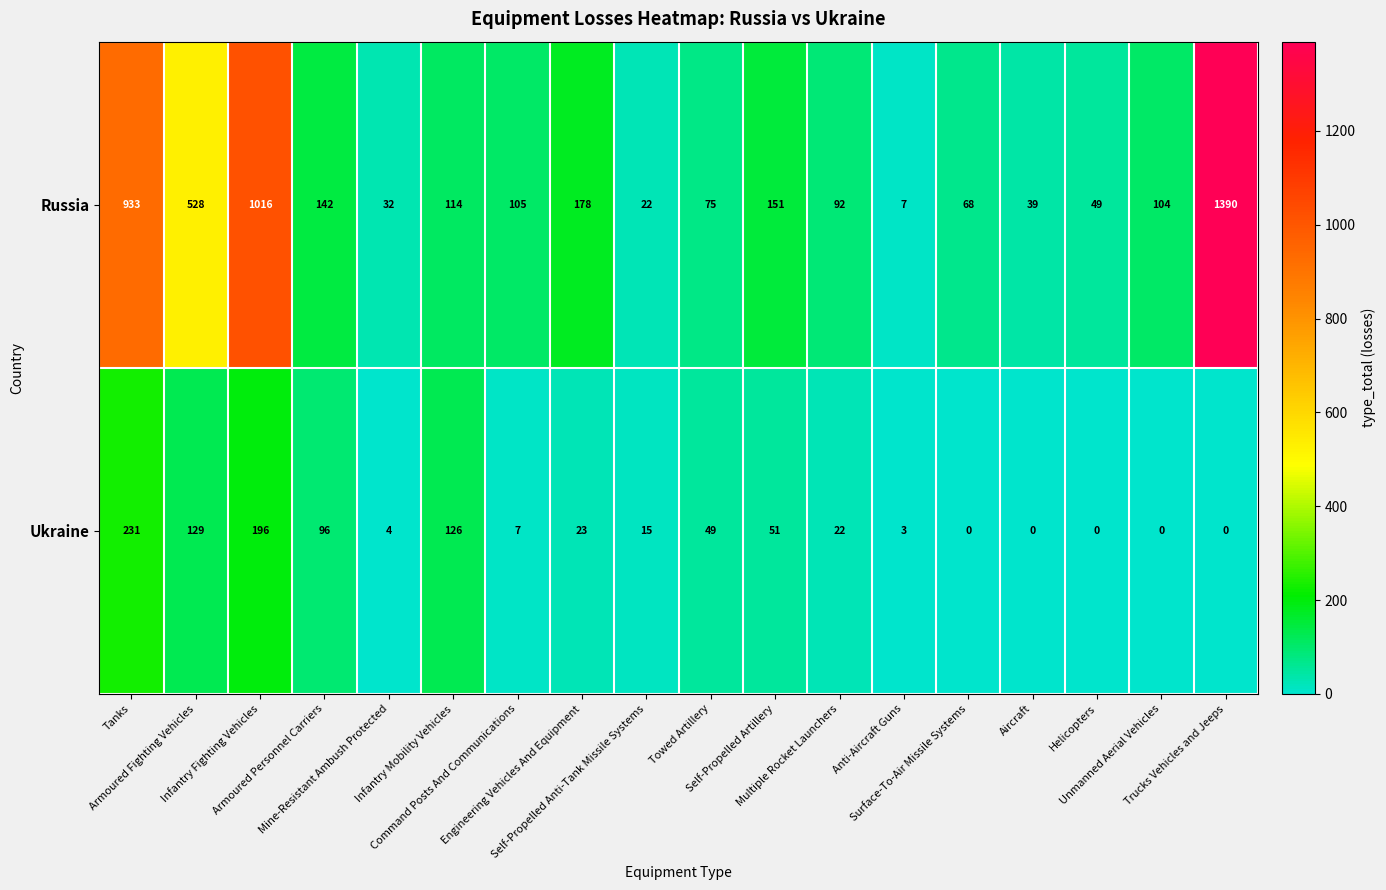

At how many categories does at least one series exceed 1203?

1